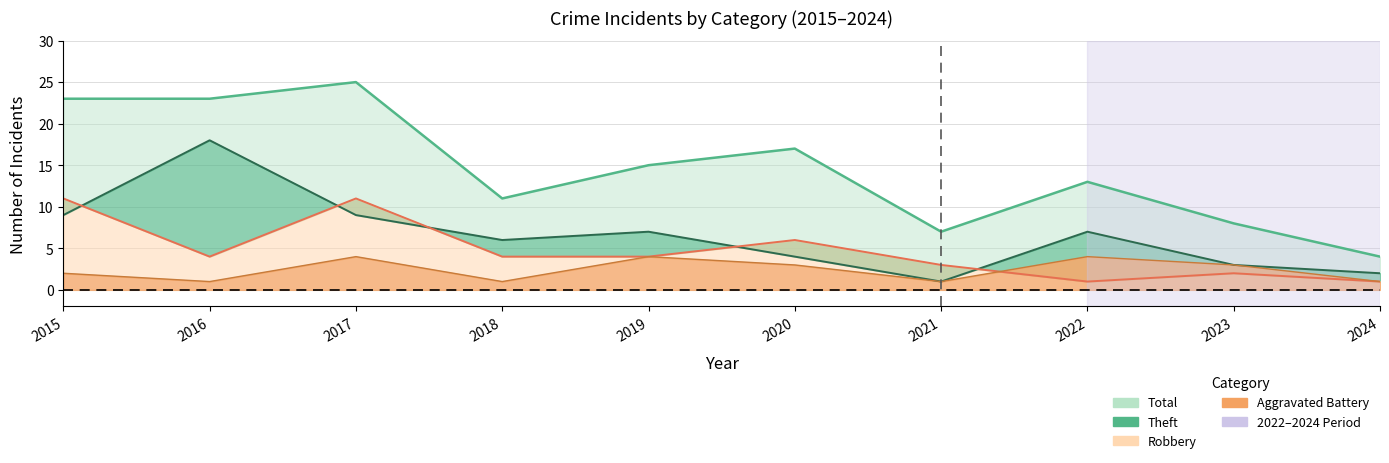

Where do Theft and Robbery first cross each other?

2015 and 2016